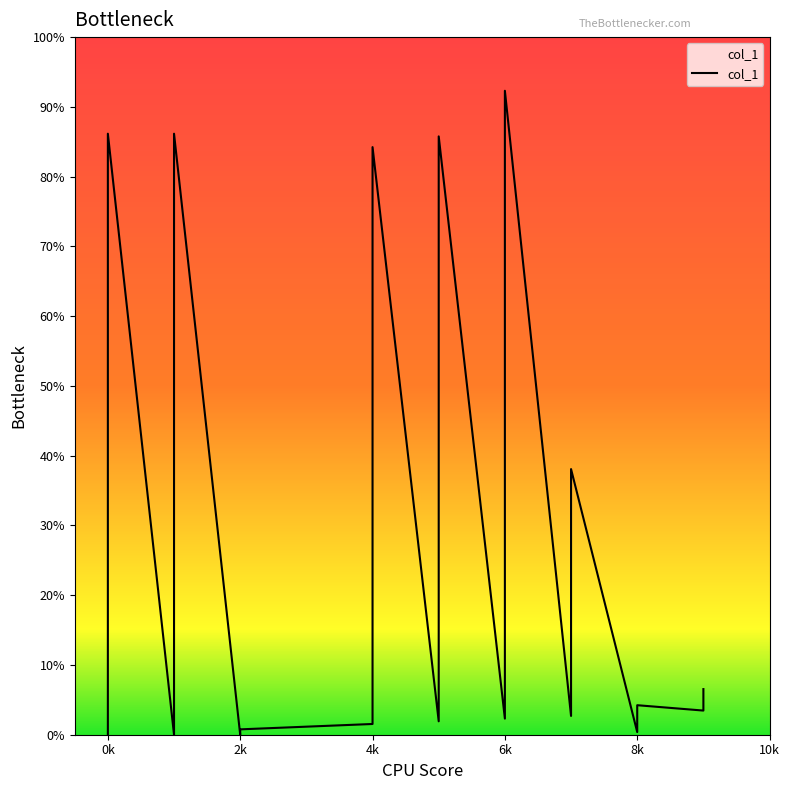

What is the label of the 24th point from the right?

2k